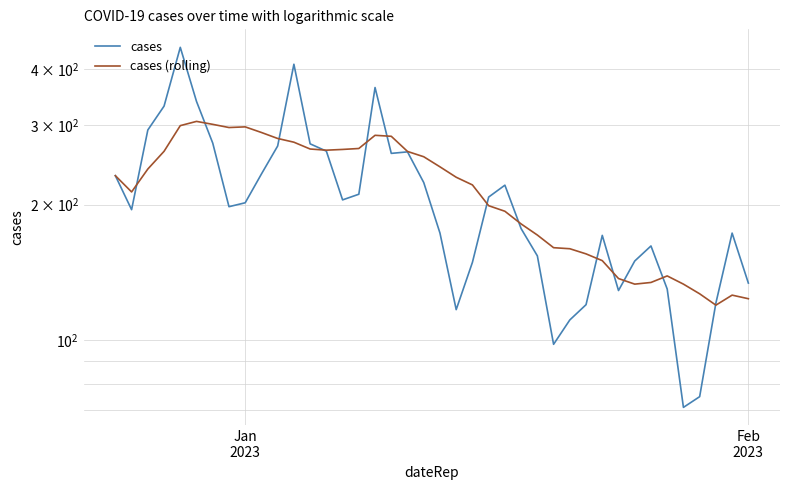

List the series in order of their peak value, lowest first.

cases (rolling), cases